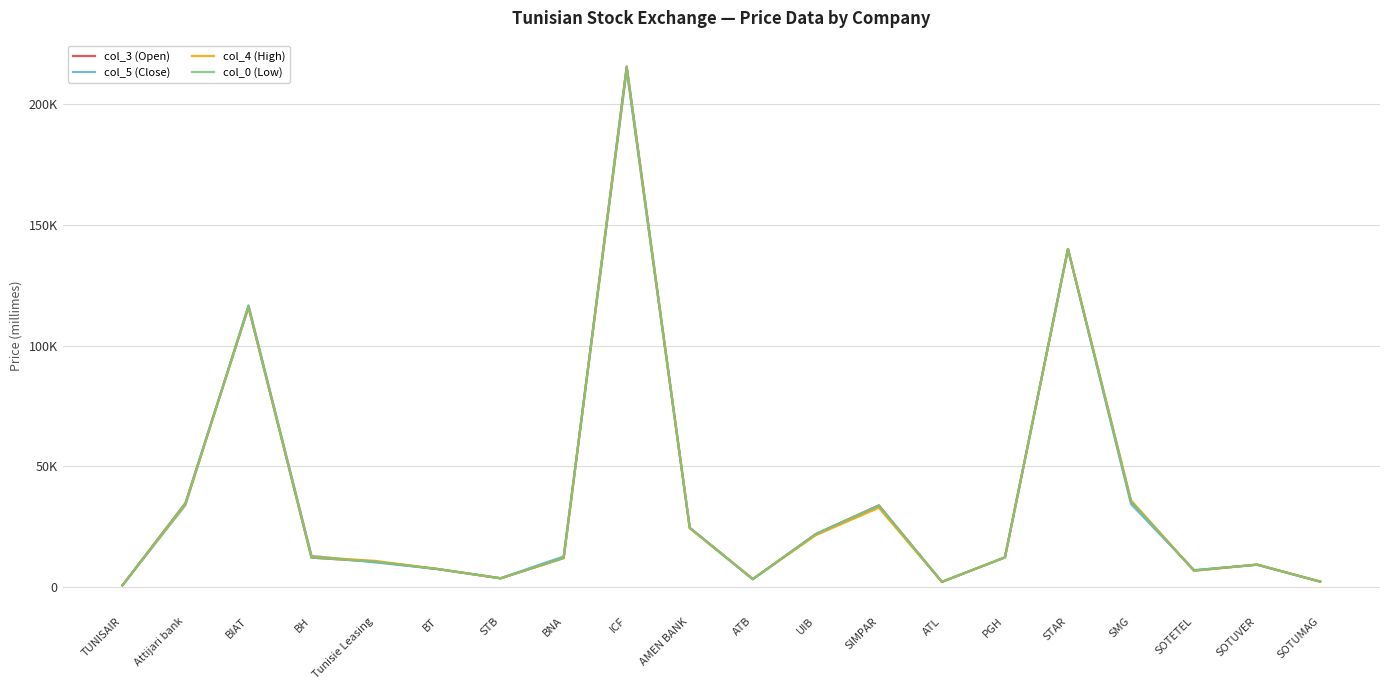

How many intersections are there between col_0 (Low) and col_4 (High)?

5